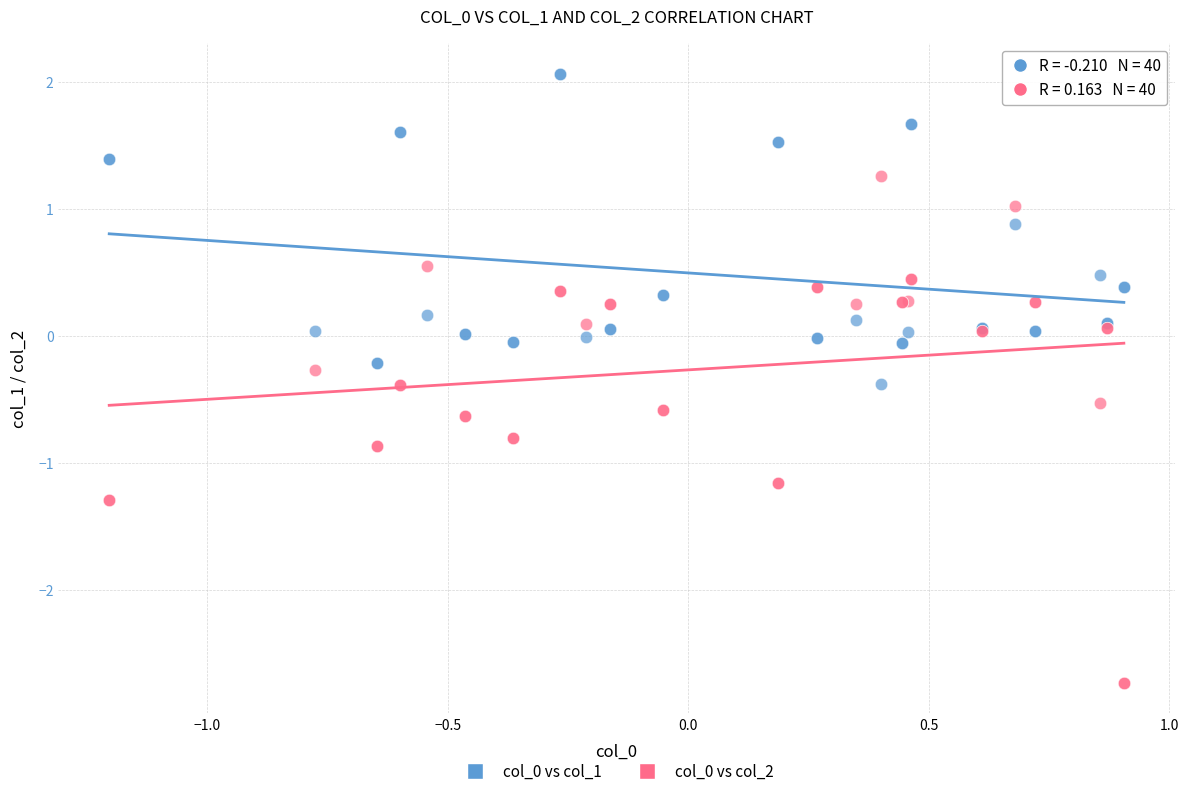

What is the X range (max minus min) for the scatter plot?

2.1